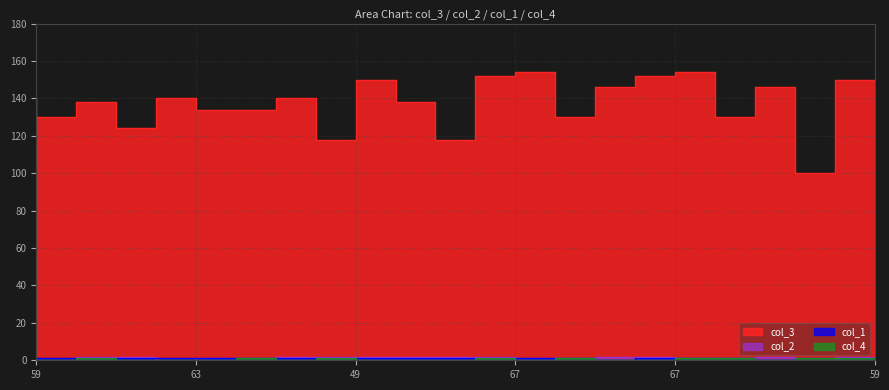

What is the highest value of the col_3 series?

154